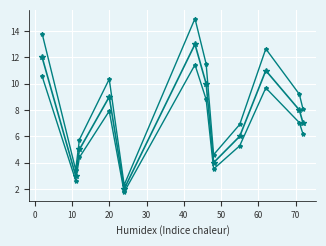

How many data points does each series have?

12